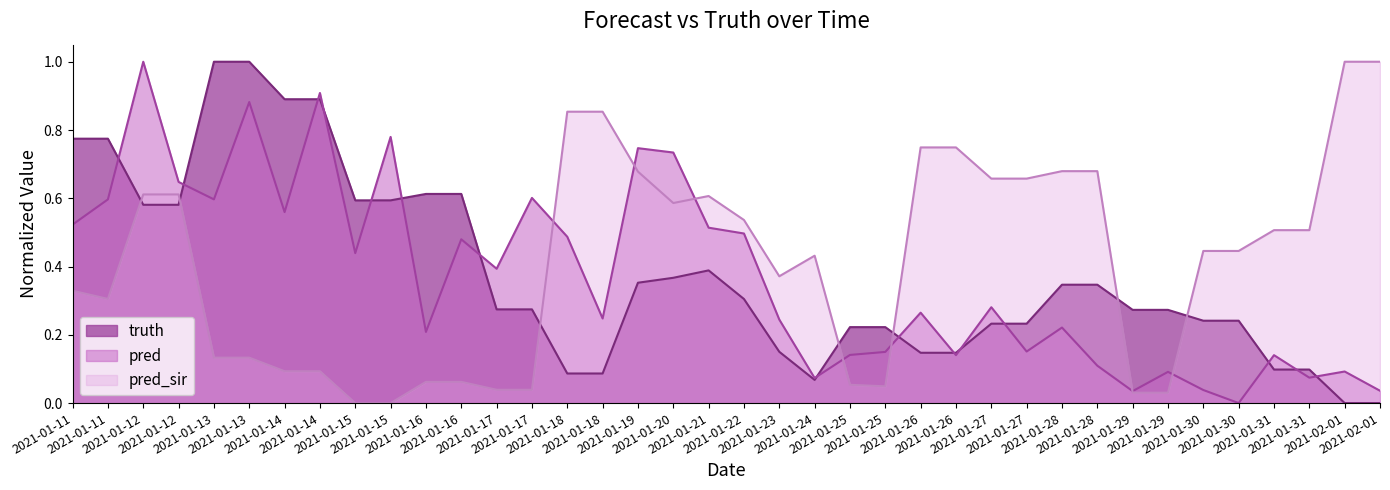

What is the label of the 34th point from the right?

2021-01-13